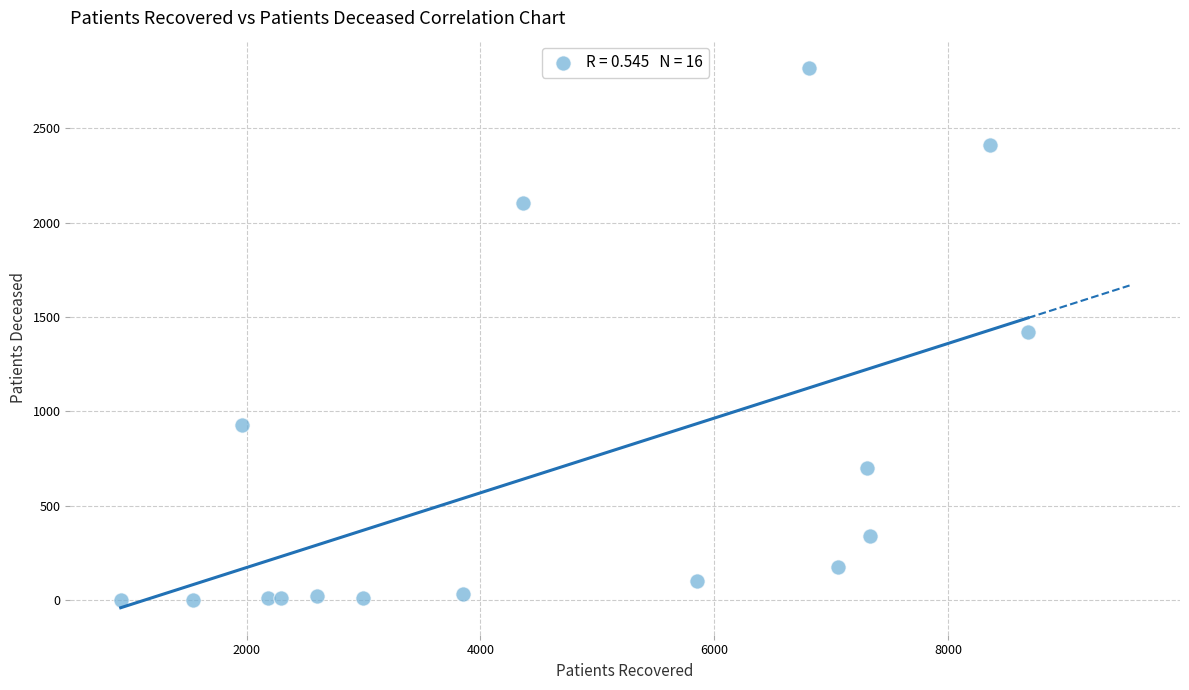

What is the range of Y values (max minus min)?

2817